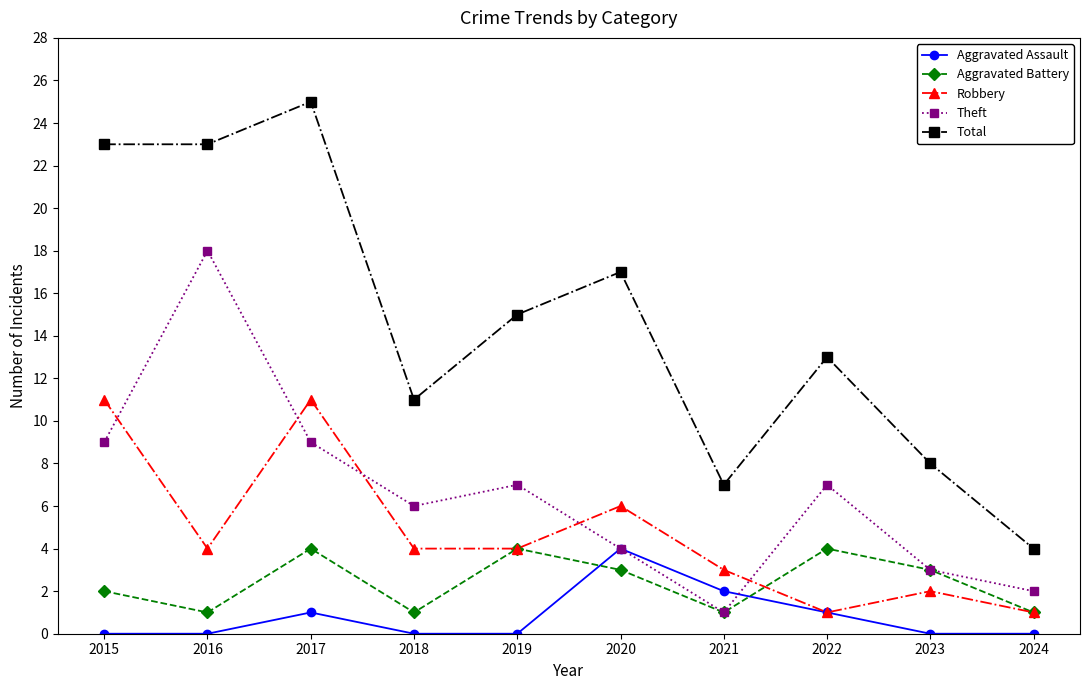

True or false: Total and Robbery cross at least once.

False